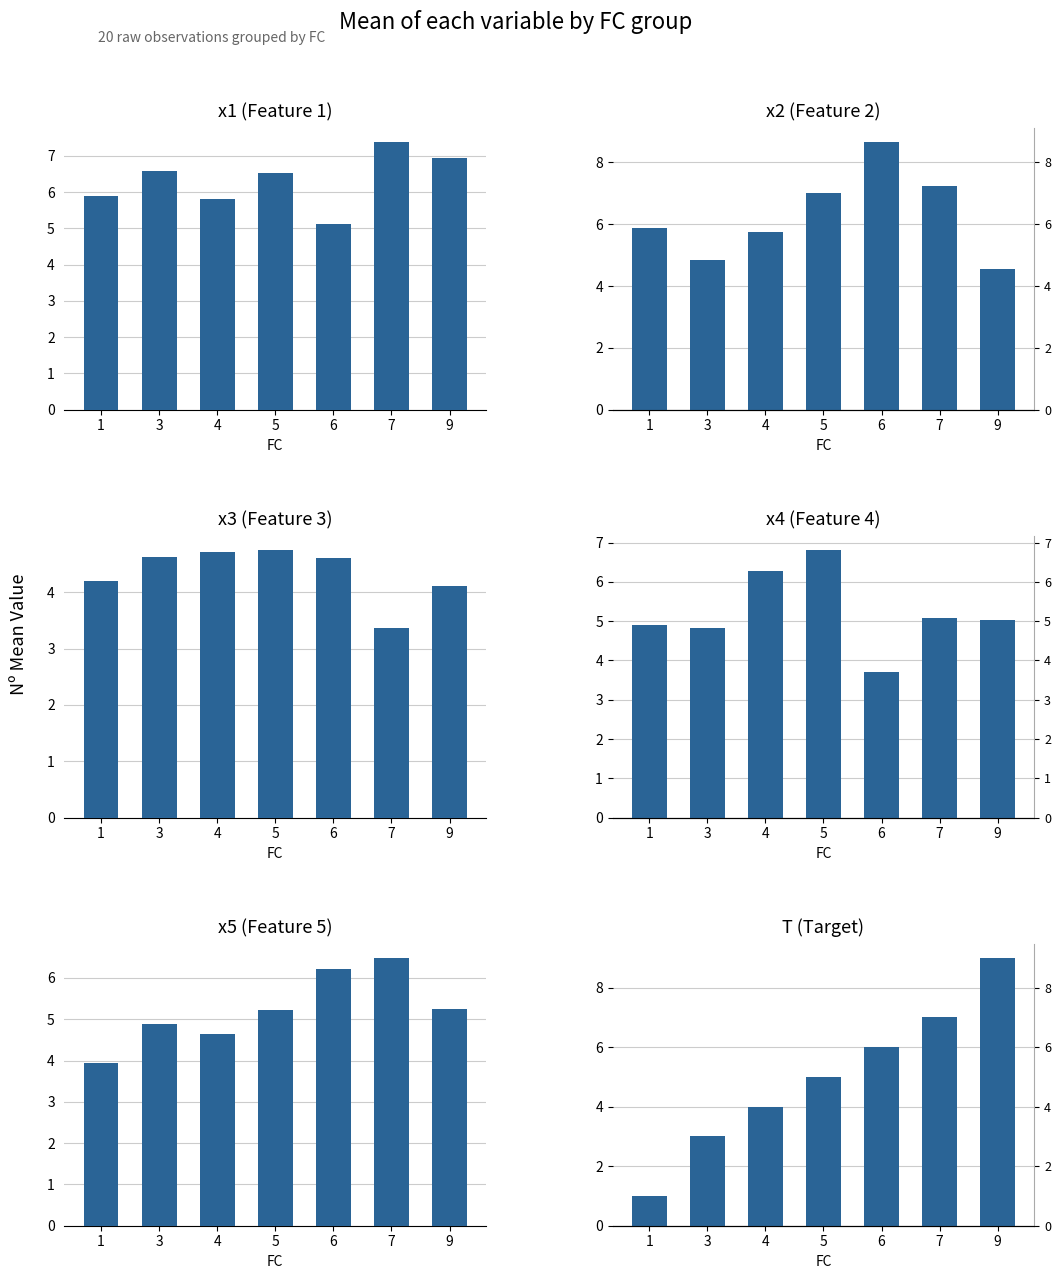

Which category has the lowest value across all series?

1